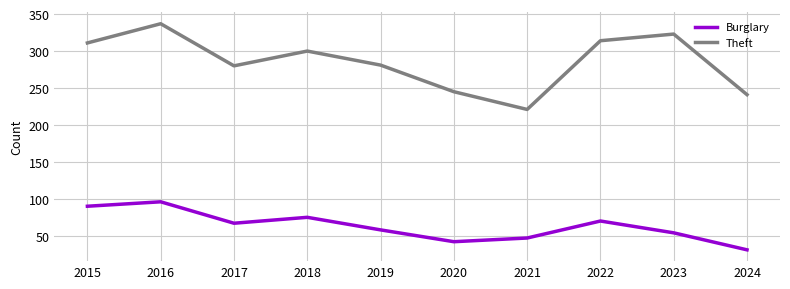

Which series has the widest spread of values?

Theft